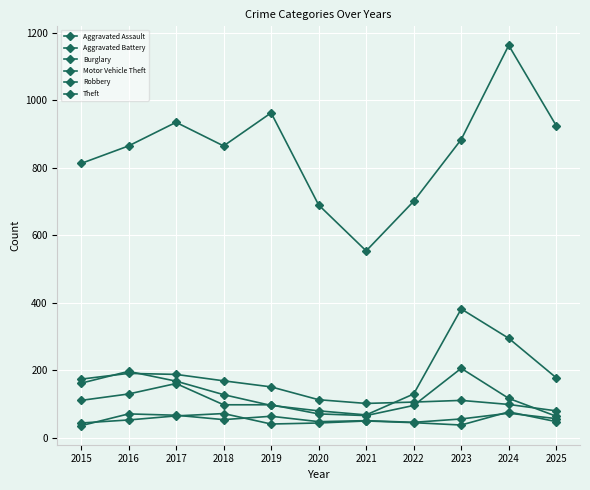

Rank the categories by Theft value from highest to lowest.

2024, 2019, 2017, 2025, 2023, 2016, 2018, 2015, 2022, 2020, 2021